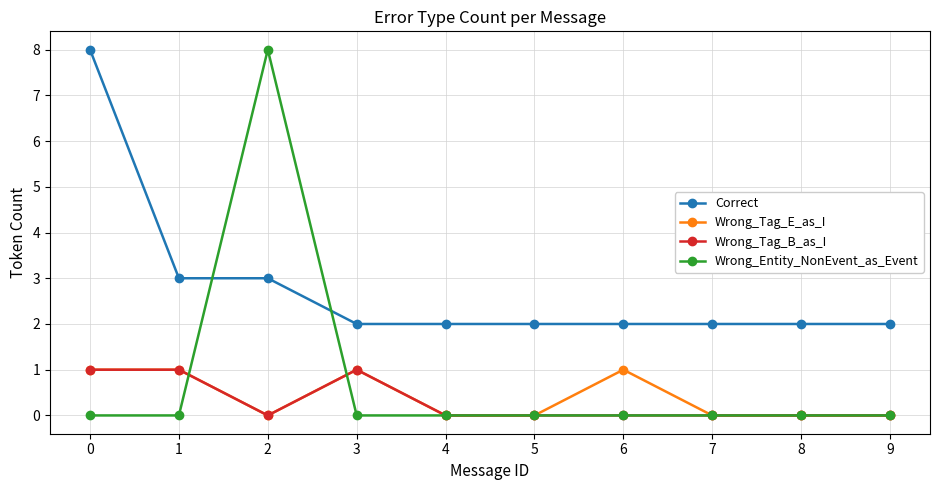

Reading right to left, what are all the values shown in this chart?

Correct: 2	2	2	2	2	2	2	3	3	8
Wrong_Tag_E_as_I: 0	0	0	1	0	0	1	0	1	1
Wrong_Tag_B_as_I: 0	0	0	0	0	0	1	0	1	1
Wrong_Entity_NonEvent_as_Event: 0	0	0	0	0	0	0	8	0	0